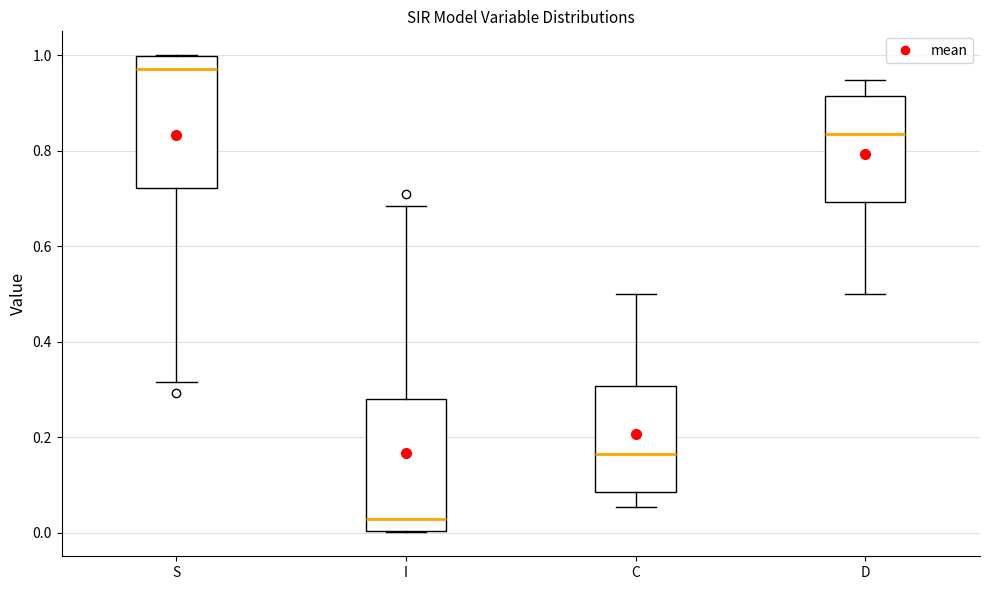

Reading left to right, read every box against the y-axis: the position of its median line, the range the box covers, and the ends of its whiskers. The values are not printed on the chart, so give them approximately, as read against the axis.

S: median 0.98, box 0.72 to 1.00, whiskers 0.32 to 1.00
I: median 0.02, box 0.00 to 0.28, whiskers 0.00 to 0.68
C: median 0.16, box 0.08 to 0.30, whiskers 0.06 to 0.50
D: median 0.84, box 0.70 to 0.92, whiskers 0.50 to 0.94